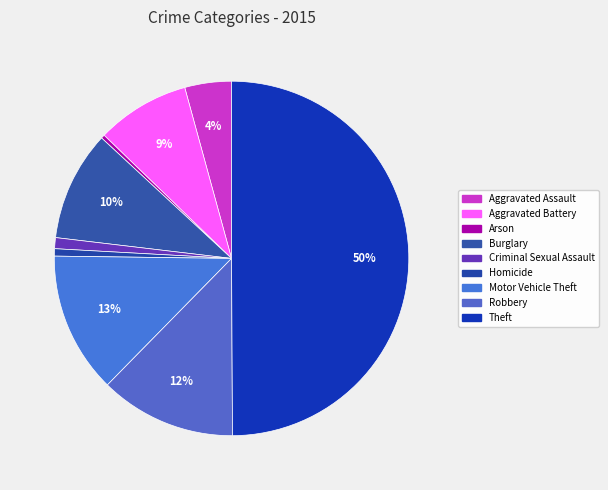

Which slice is the smallest?

Arson